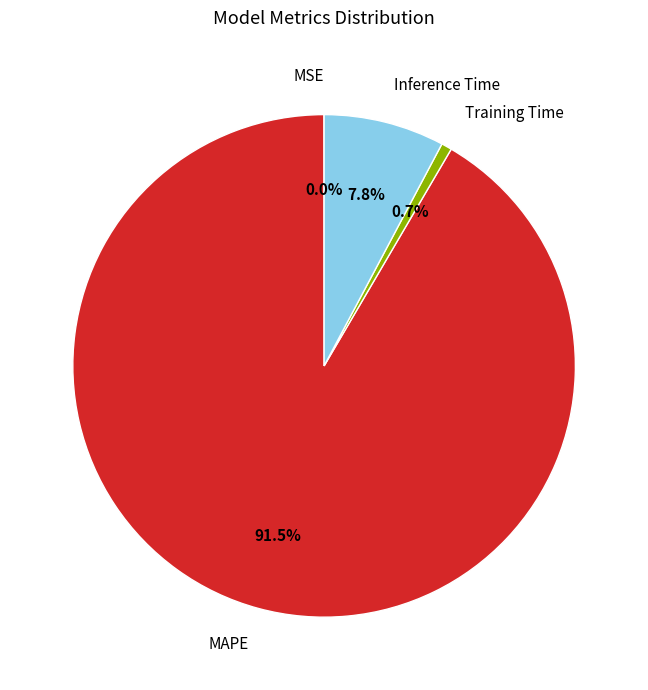

Is there a majority slice in this chart?

Yes